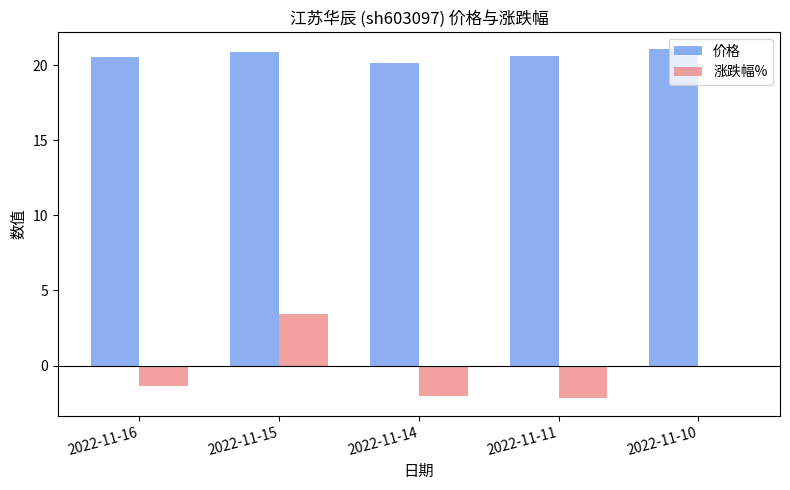

At which category is the sum across all series the highest?

2022-11-15